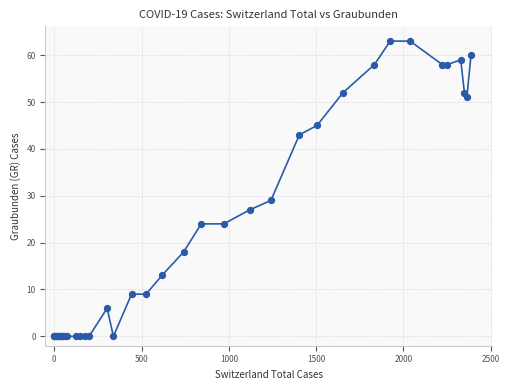

What Y value in the scatter plot is closest to 31?

29